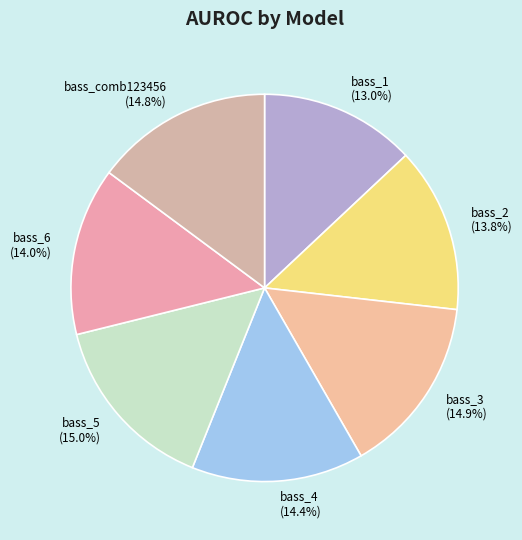

Does bass_5 account for over 50% of the chart?

No